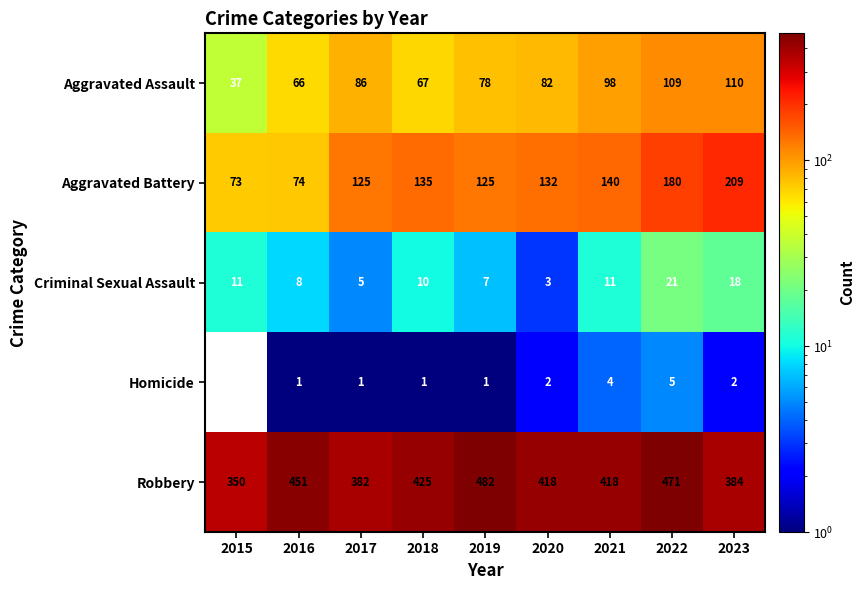

At which category is the sum across all series the highest?

2022